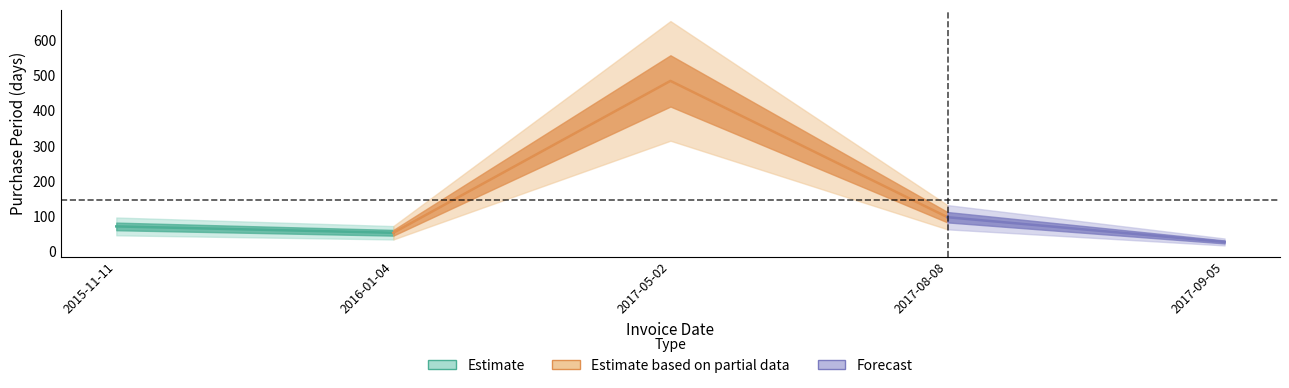

Reading left to right, transcribe all the data shown in this chart.

72	54	484	98	28